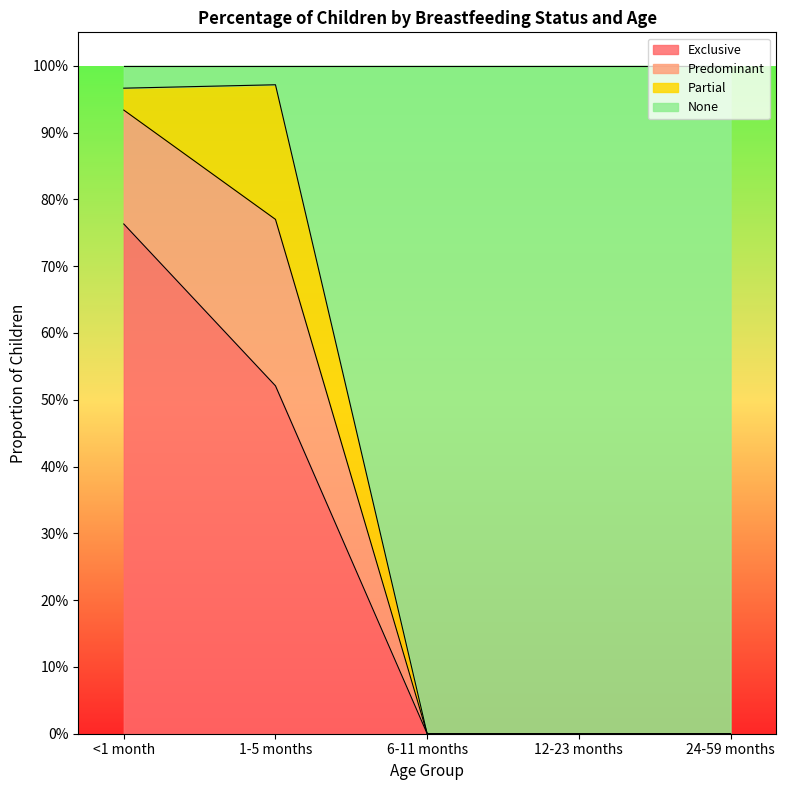

What is the spread (max minus min) of values at 1-5 months?

0.5